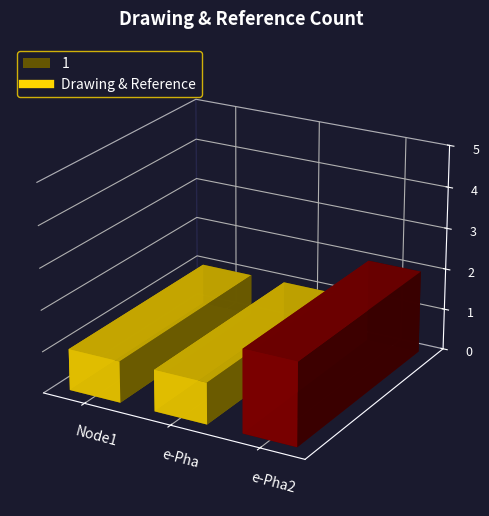

What is the maximum value shown in the chart?

2